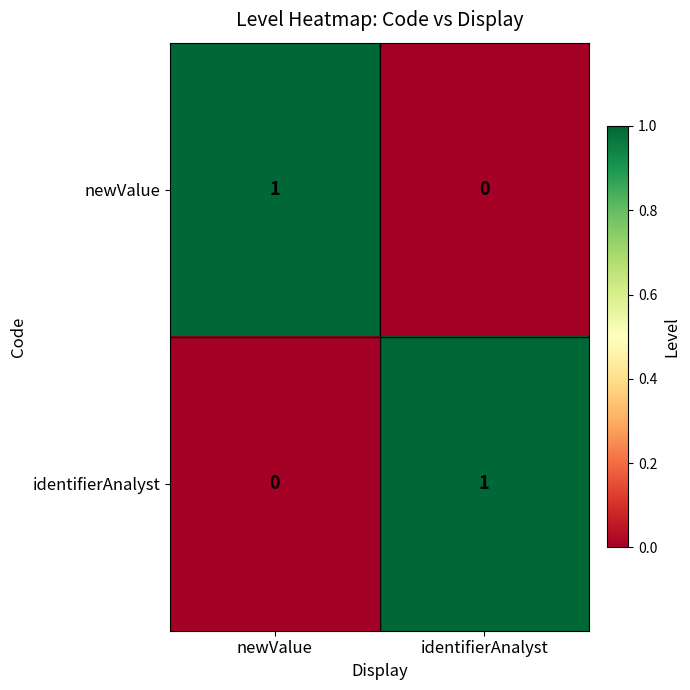

Reading left to right, extract all data points from this chart.

newValue: 1	0
identifierAnalyst: 0	1